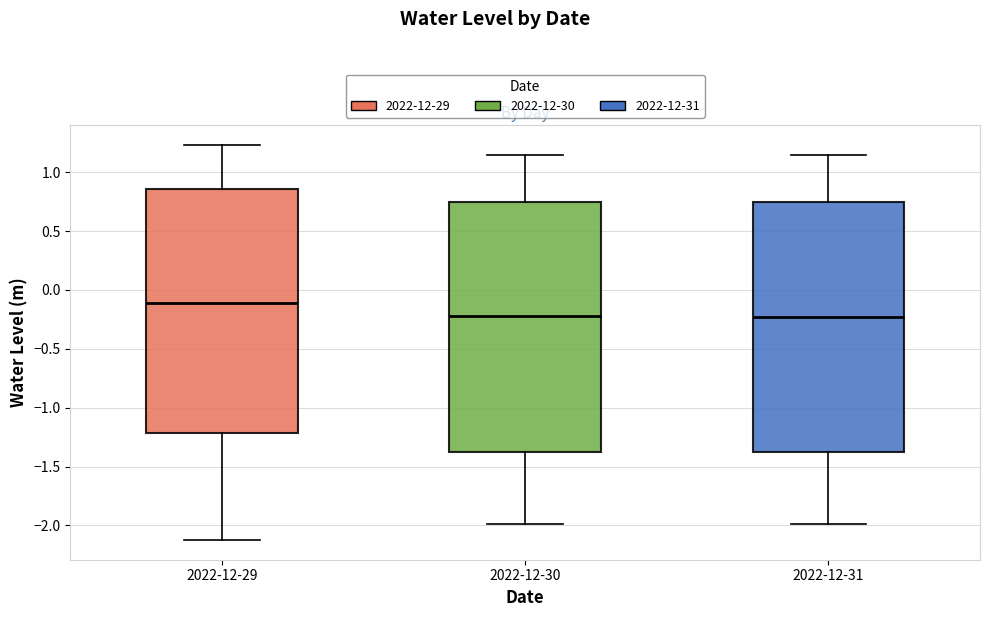

Where is the lower edge of the box for 2022-12-30 on the y-axis? The values are not printed on the chart, so give them approximately, as read against the axis.

-1.40